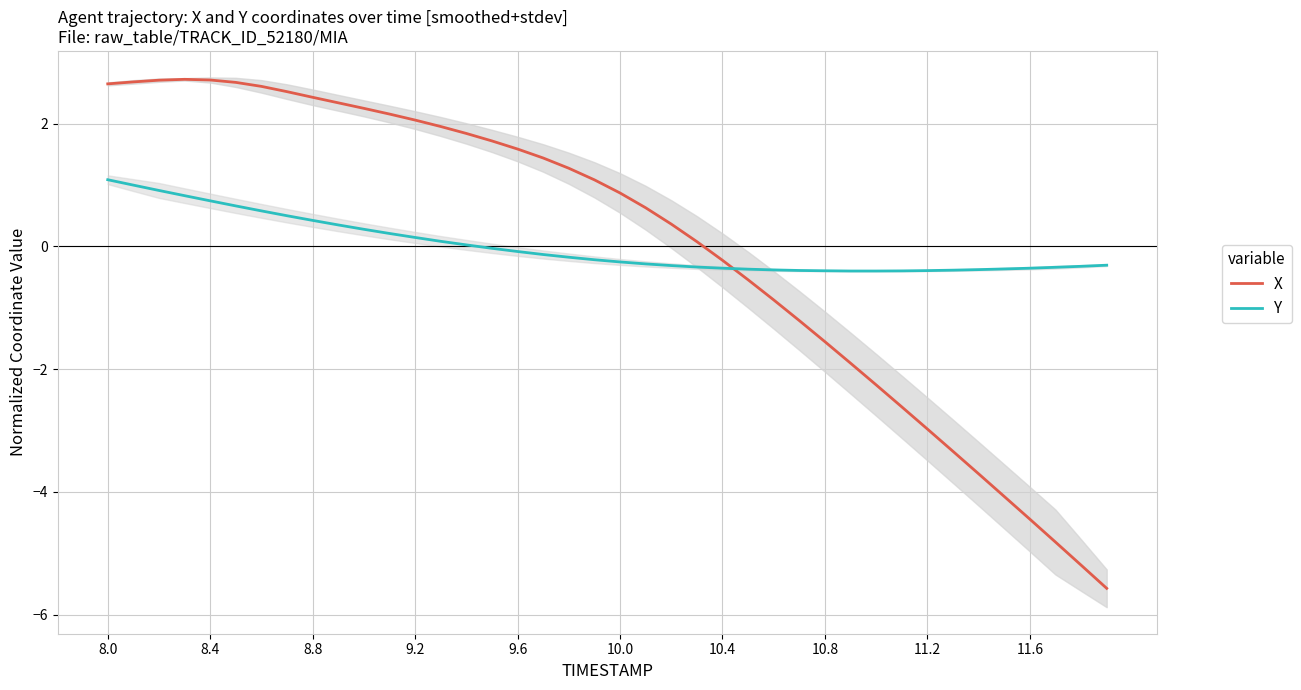

What is the difference between the second highest and minimum values in the X series?

8.3